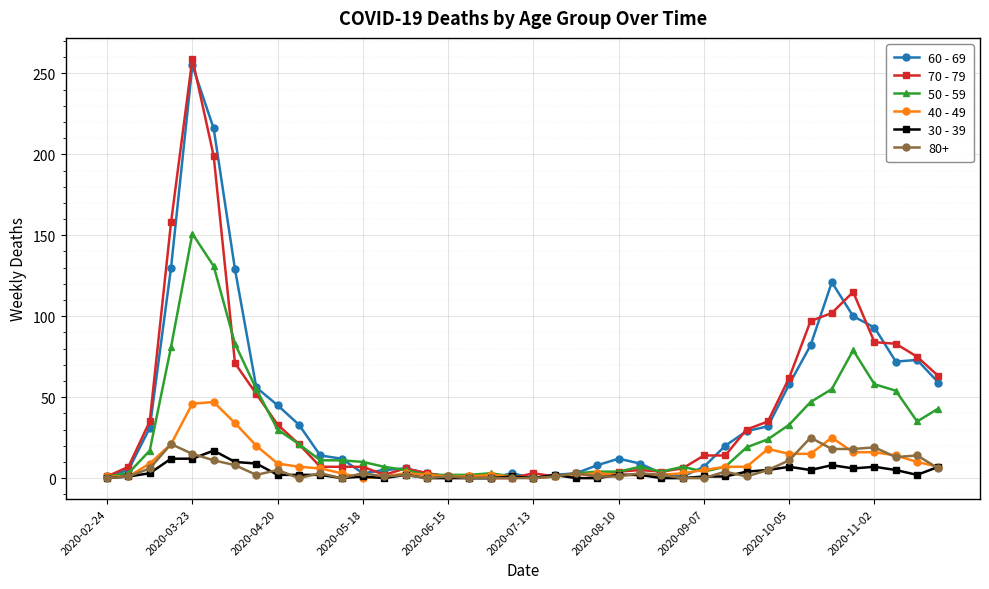

Which series has the widest spread of values?

70 - 79